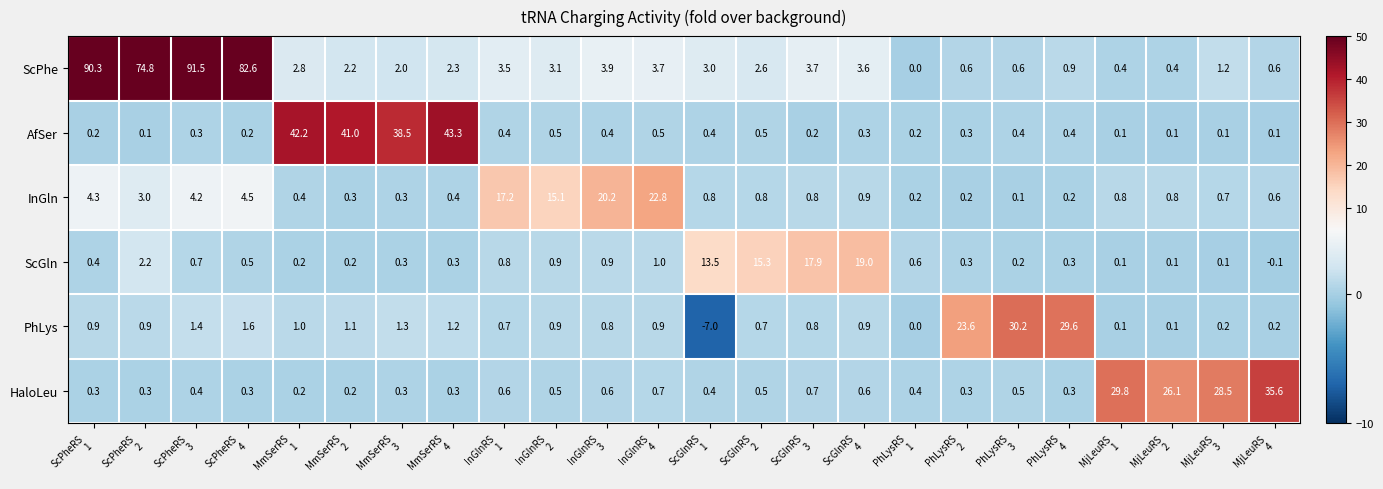

What is the minimum value shown in the chart?

-7.0